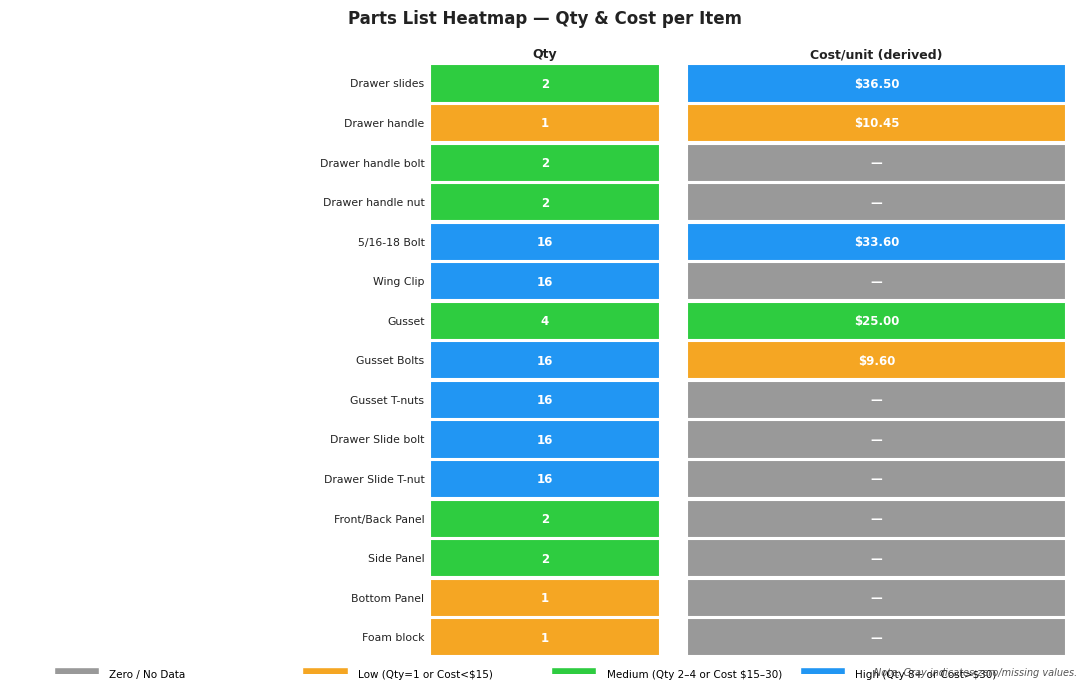

Where is the data nearest to the value 8?

Gusset